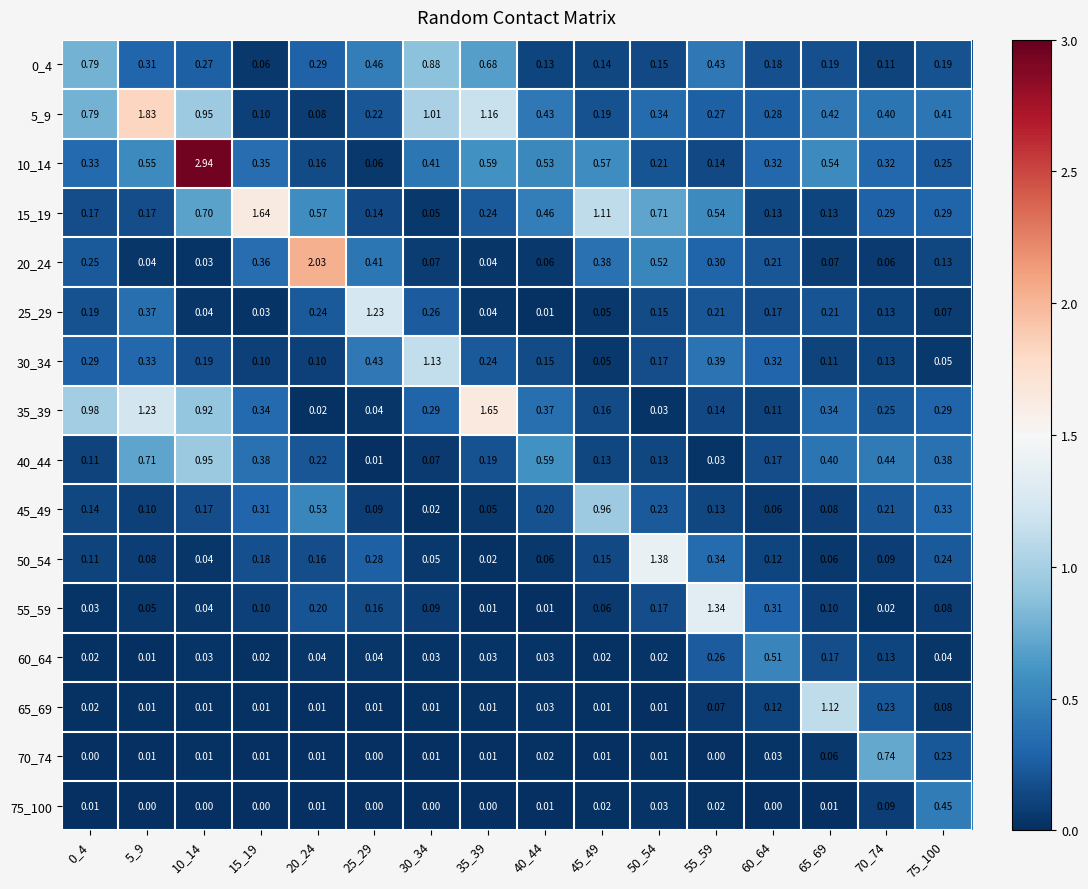

Between 20_24 and 30_34, which series saw the biggest shift?

20_24